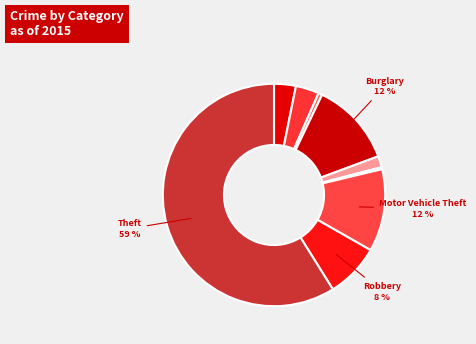

Rank the categories by value from highest to lowest.

Theft, Burglary, Motor Vehicle Theft, Robbery, Aggravated Battery, Aggravated Assault, Criminal Sexual Assault, Arson, Homicide